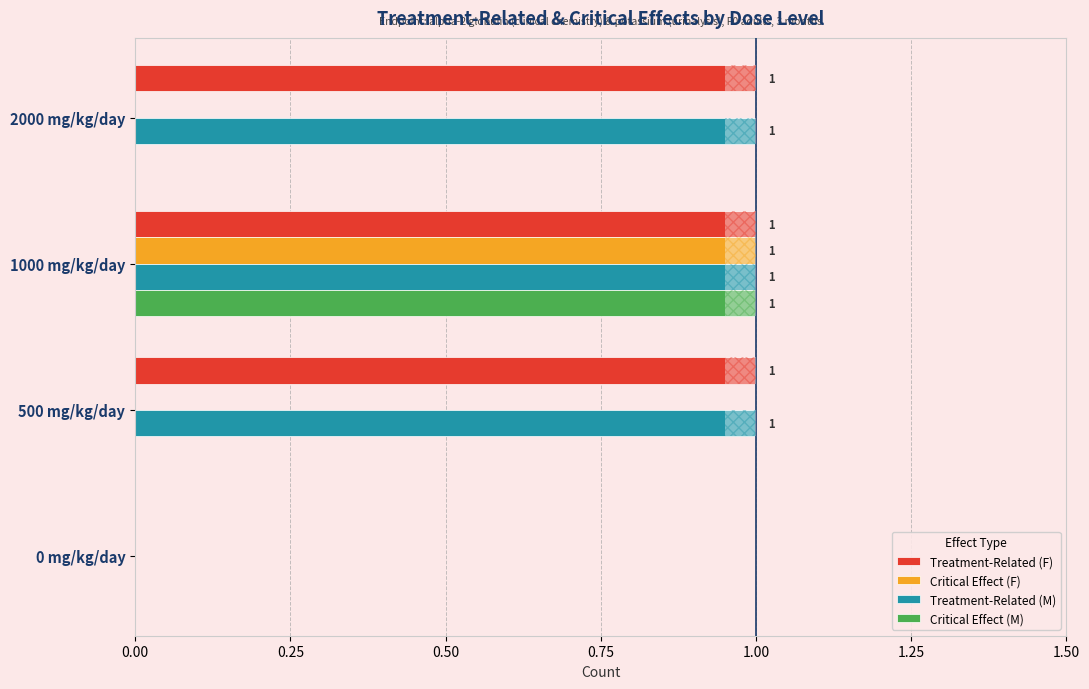

True or false: Treatment-Related (F) has a value of 1 at 0 mg/kg/day.

False